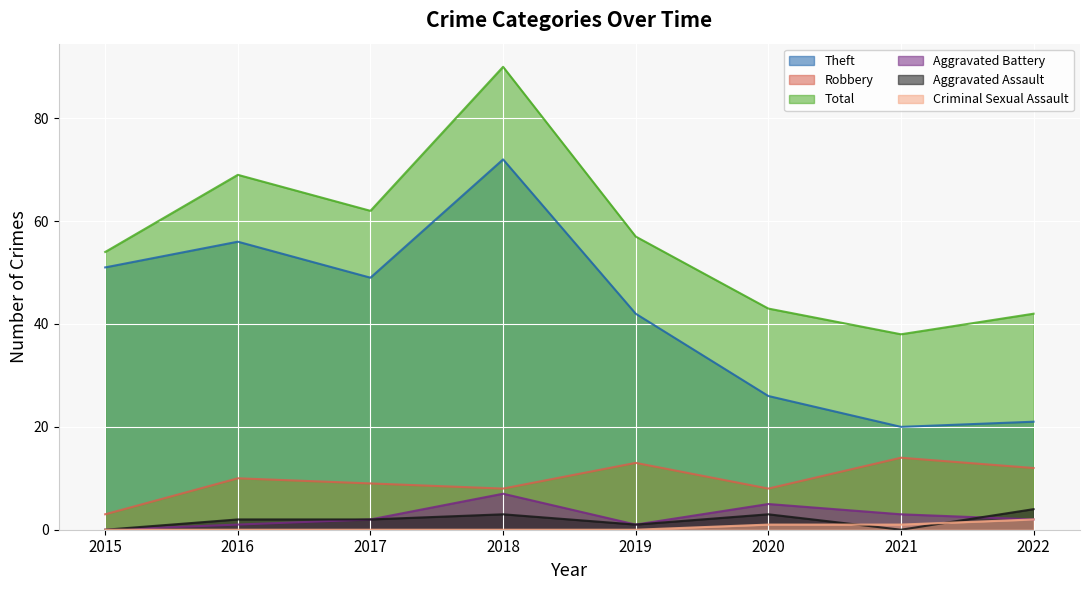

Does the chart display data point markers on the line(s)?

No